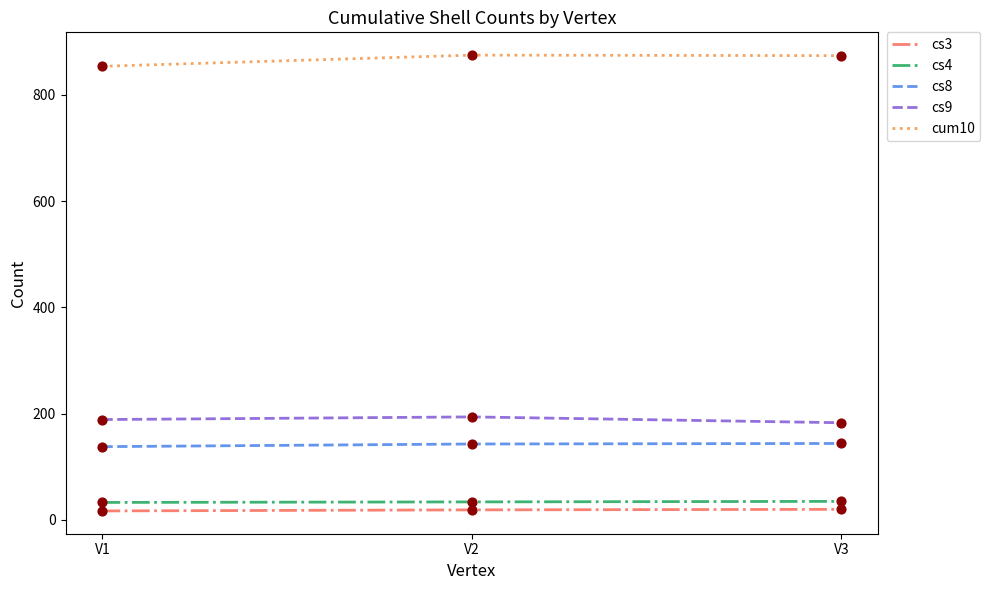

What is the total value across all series at V2?

1265